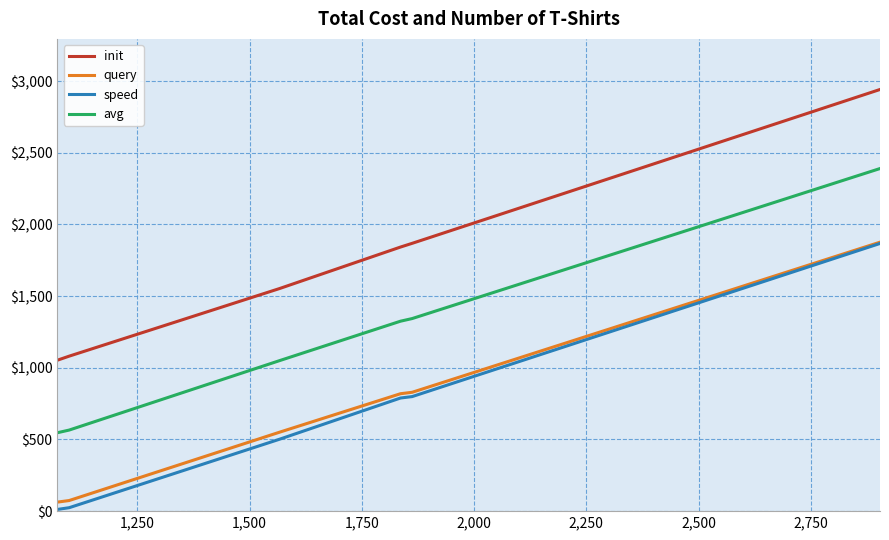

True or false: init and avg intersect in this chart.

False